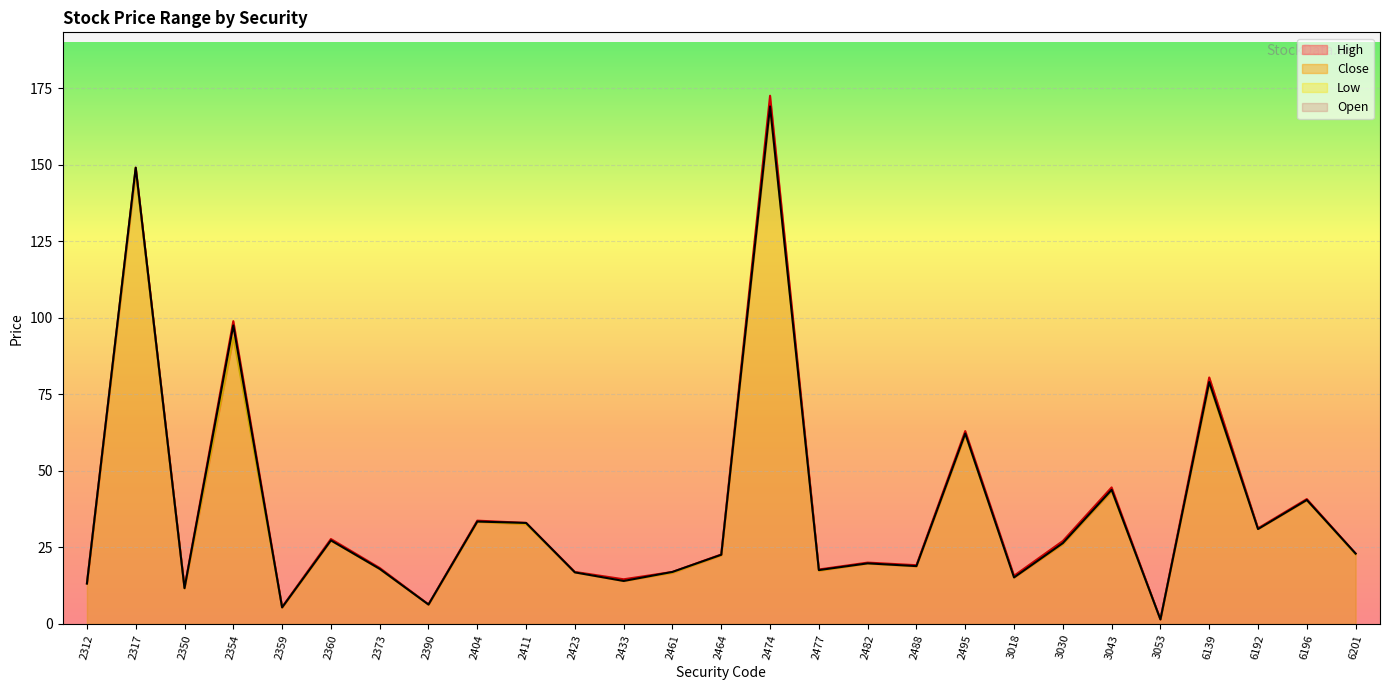

True or false: Close has a value of 19.8 at 2482.

True